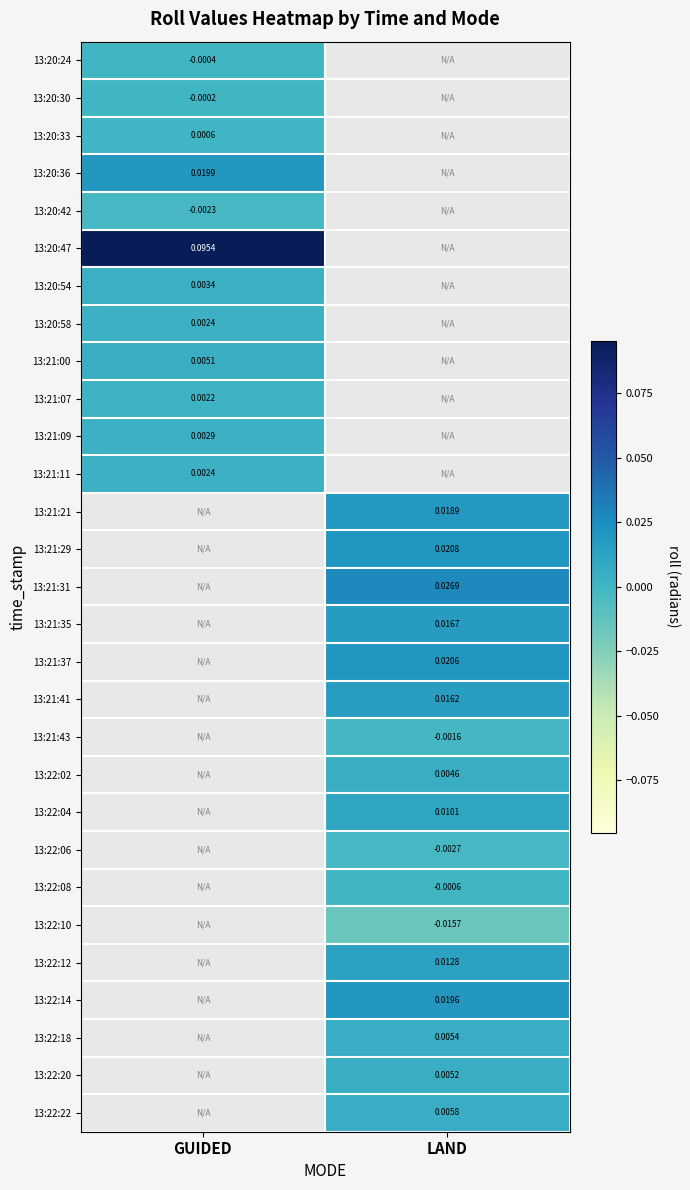

Which category has the highest value in the 13:21:09 series?

GUIDED